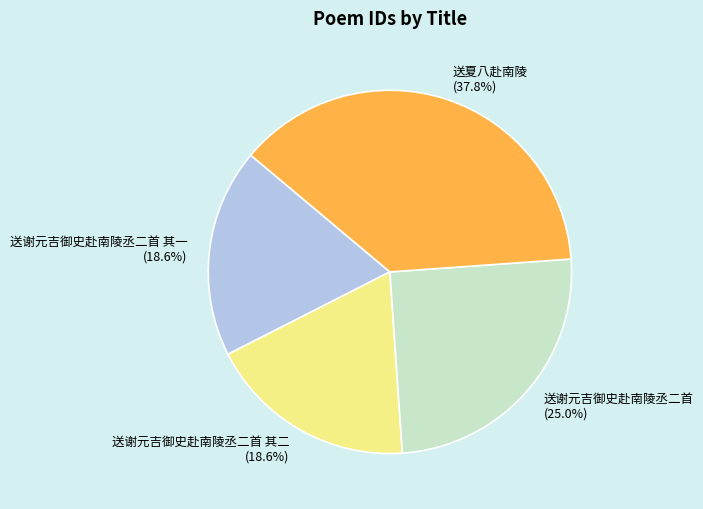

Combined, do 送谢元吉御史赴南陵丞二首 and 送谢元吉御史赴南陵丞二首 其一 account for over 50%?

No